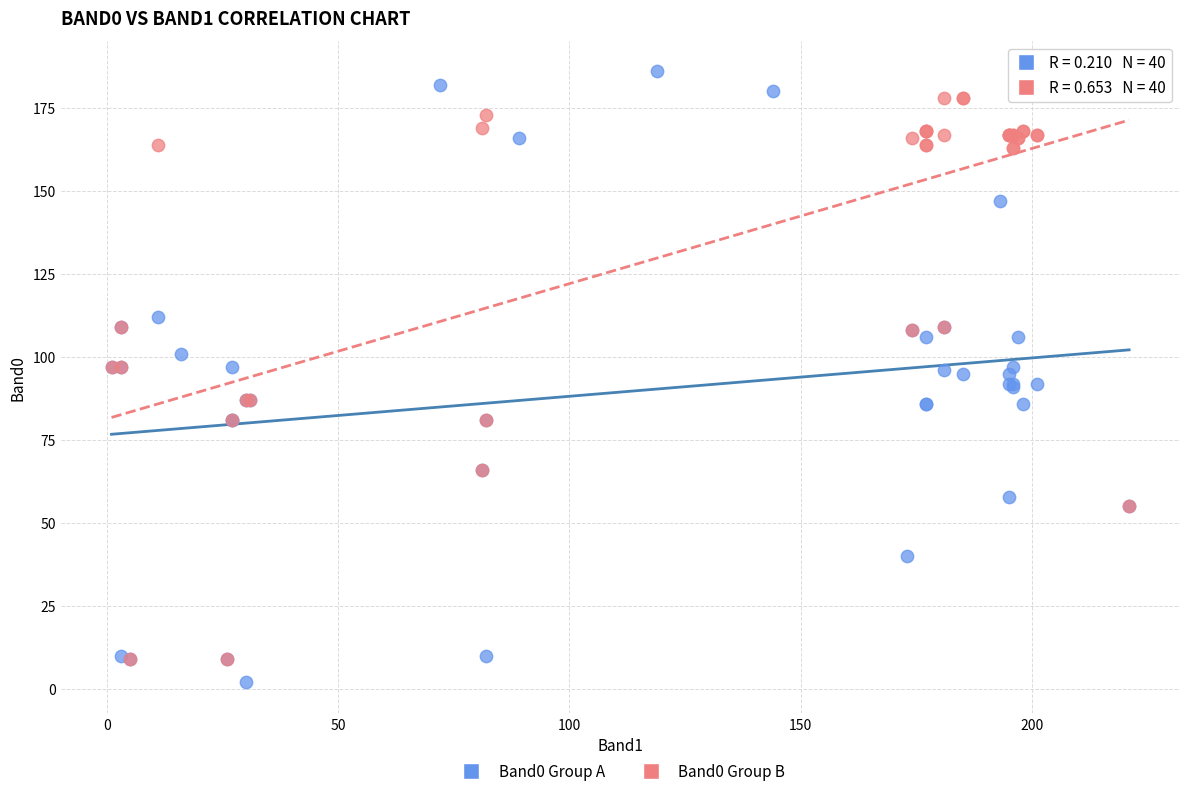

Which series has the largest Y range (max minus min)?

Band0 Group A